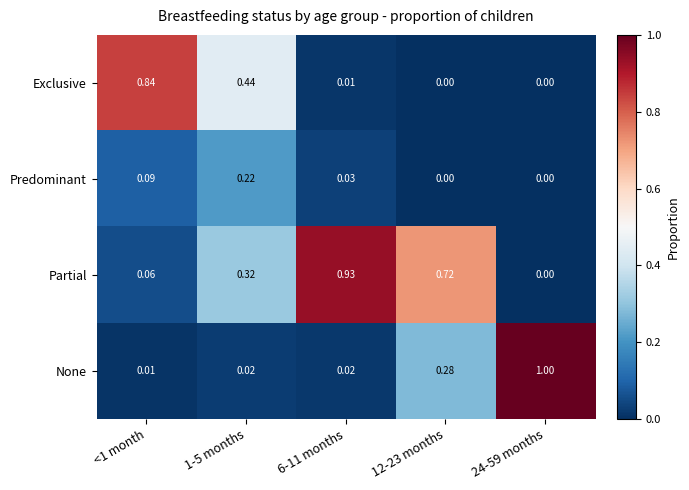

Is the value of Predominant at 1-5 months greater than the value of Partial at 24-59 months?

Yes